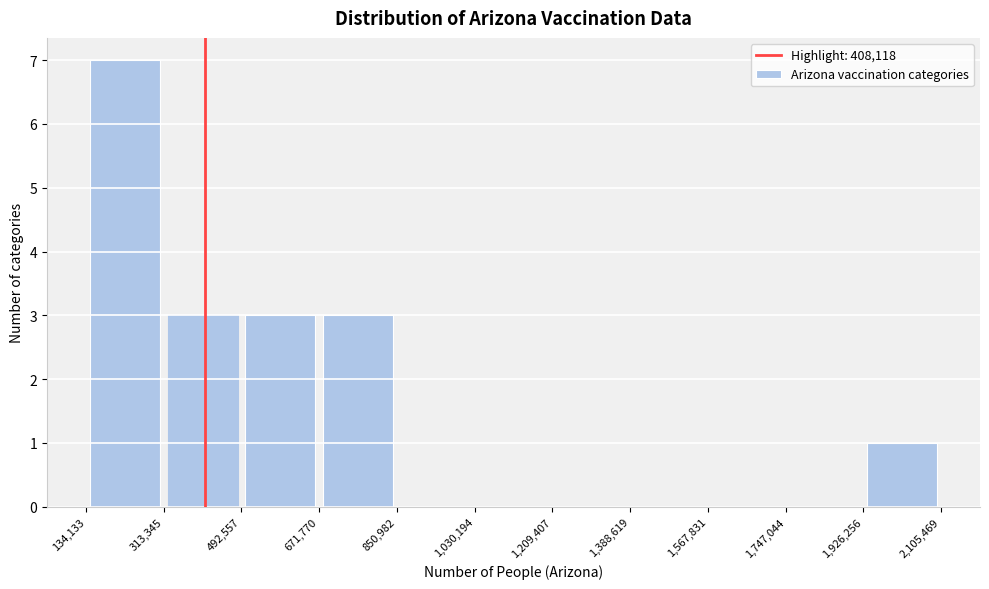

Reading left to right, list every bar in this chart as the range it spans on the x-axis followed by its height. The values are not printed on the chart, so give them approximately, as read against the axis.

134,133 to 313,345: 7
313,345 to 492,557: 3
492,557 to 671,770: 3
671,770 to 850,982: 3
850,982 to 1,030,194: 0
1,030,194 to 1,209,407: 0
1,209,407 to 1,388,619: 0
1,388,619 to 1,567,831: 0
1,567,831 to 1,747,044: 0
1,747,044 to 1,926,256: 0
1,926,256 to 2,105,469: 1